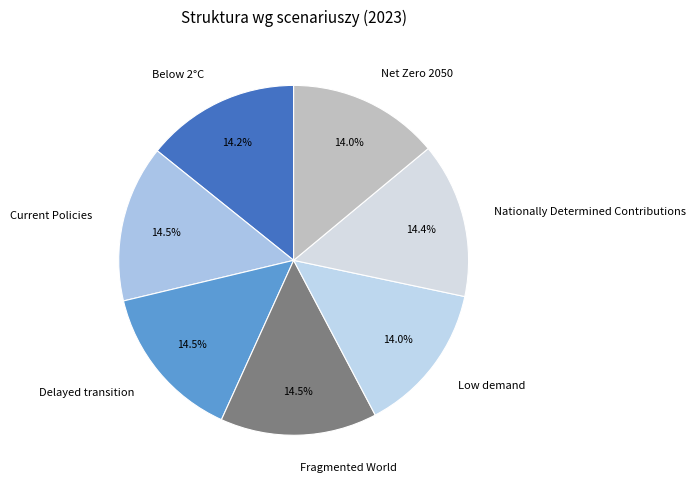

Is the sum of Net Zero 2050 and Delayed transition greater than half?

No